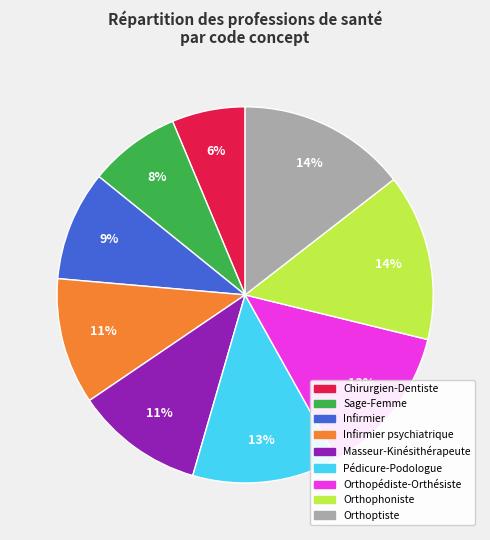

To the nearest percent, what is the difference between the largest and smallest slice percentages?

8%